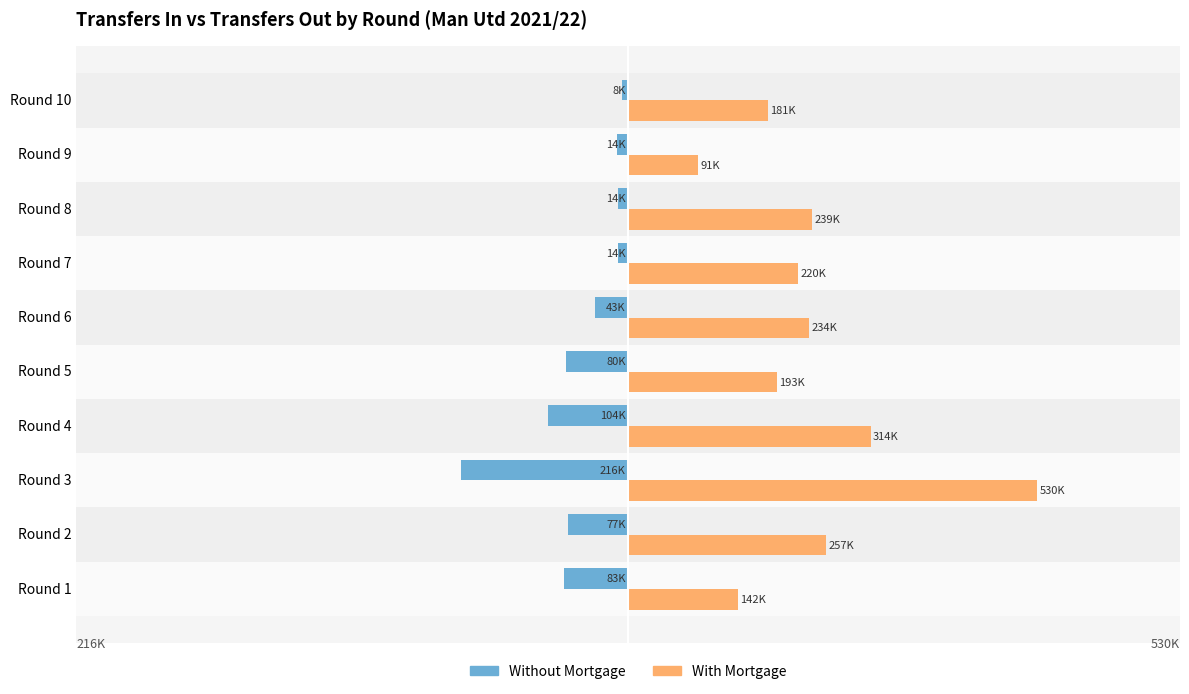

What are all the series names shown in the legend?

Without Mortgage, With Mortgage